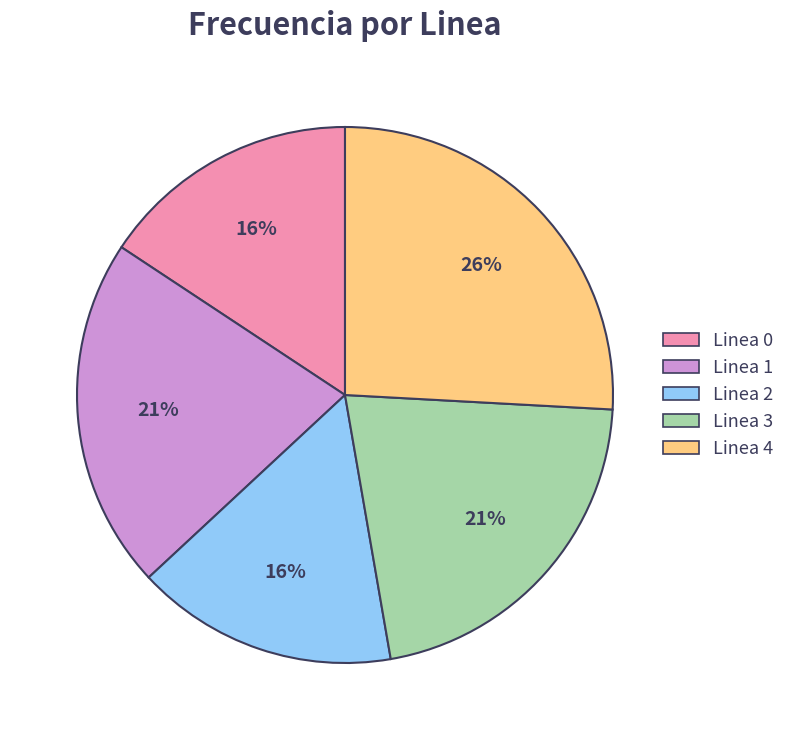

What percentage is the Linea 3 slice, to the nearest percent?

21%